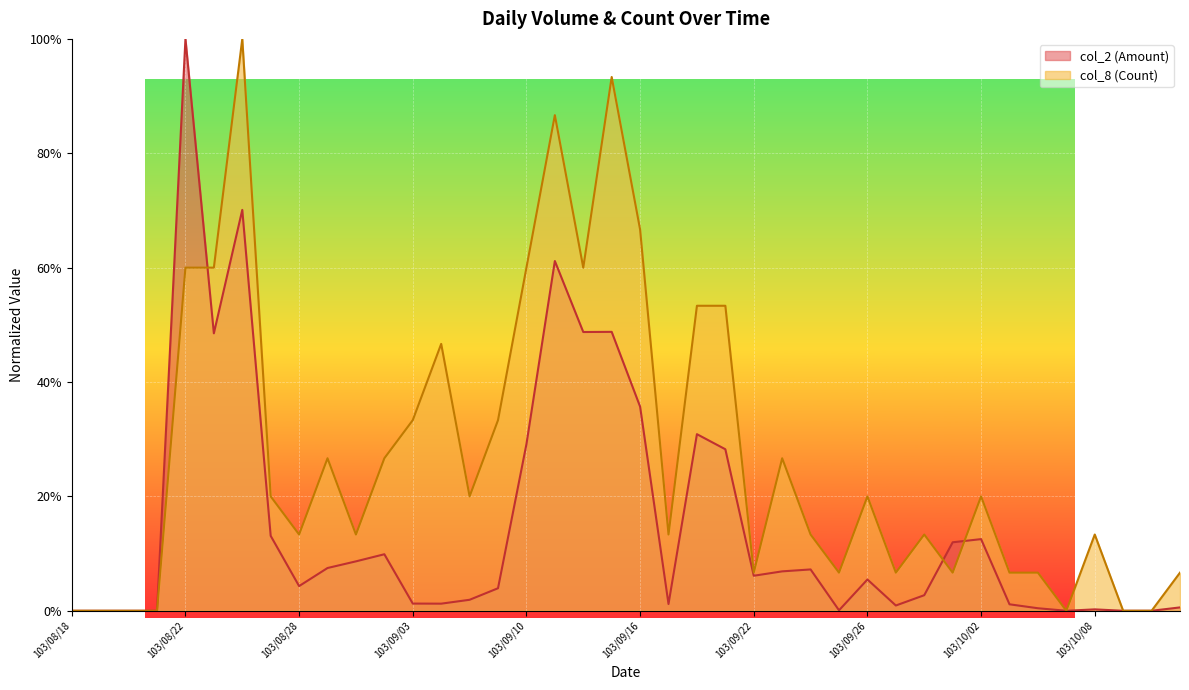

Where is col_8 (Count) nearest to the value 0?

103/08/18